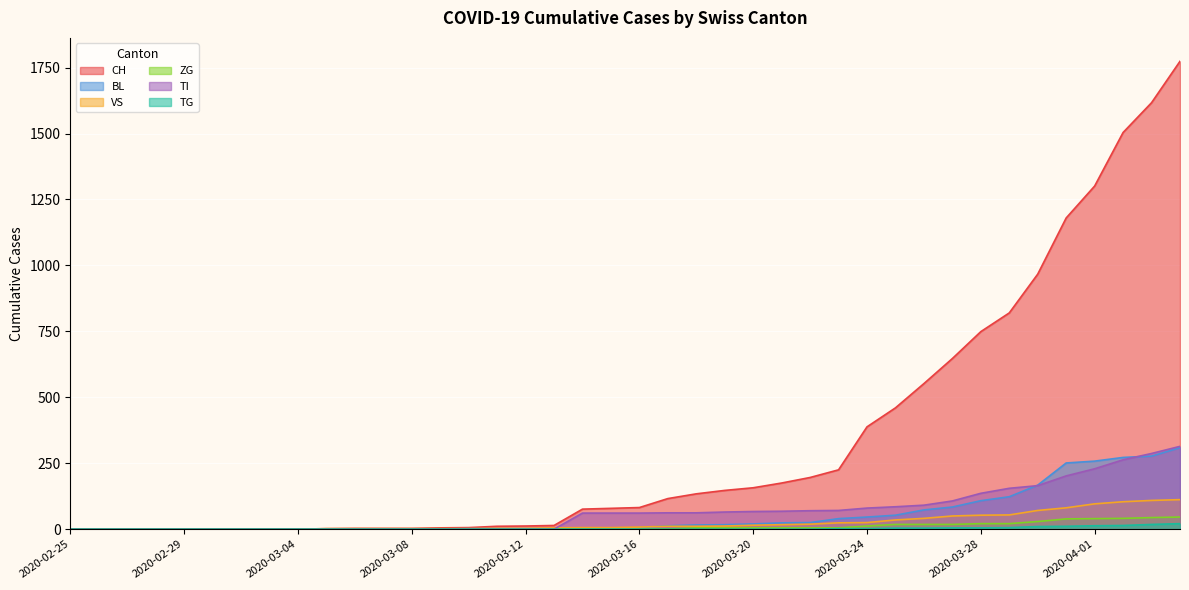

The TG series shows 0 at 2020-03-17. True or false?

True